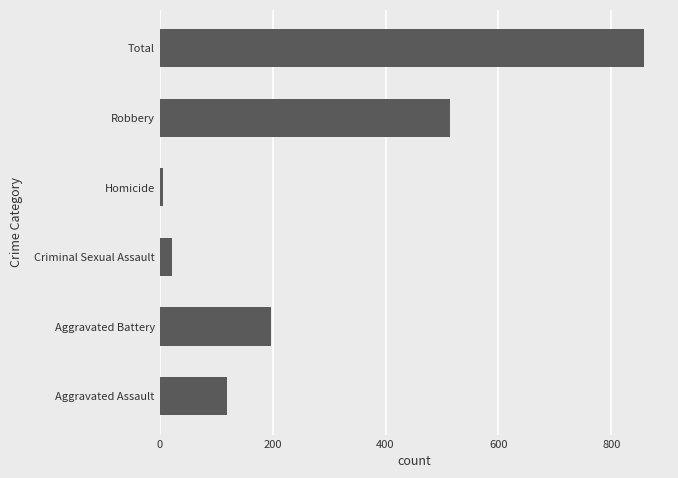

What is the greatest value displayed?

858